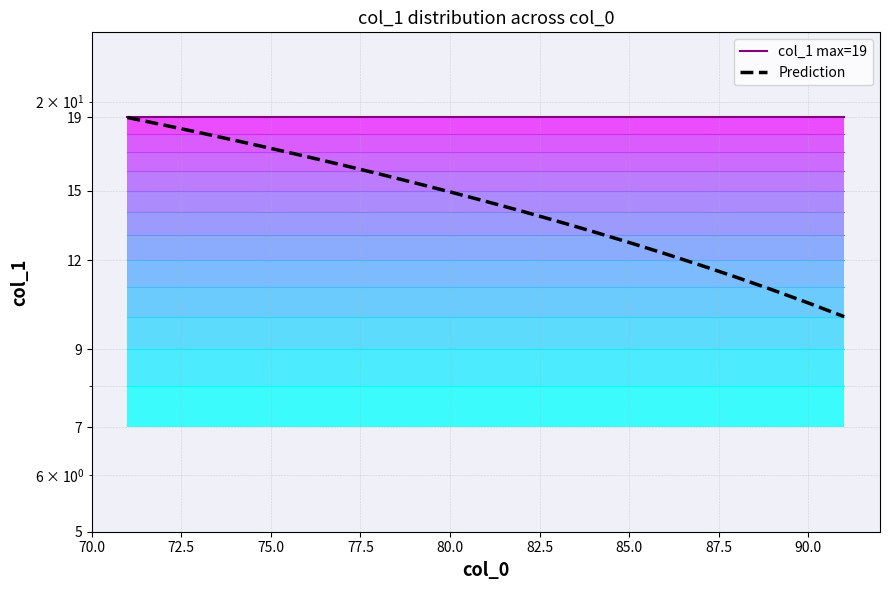

Reading left to right, what are all the values shown in this chart?

col_1 max=19: 19.0	19.0	19.0	19.0	19.0	19.0	19.0	19.0	19.0	19.0	19.0	19.0	19.0	19.0	19.0	19.0	19.0	19.0	19.0	19.0	19.0
Prediction: 19.0	18.6	18.1	17.6	17.2	16.8	16.3	15.8	15.4	14.9	14.5	14.1	13.6	13.1	12.7	12.2	11.8	11.3	10.9	10.4	10.0